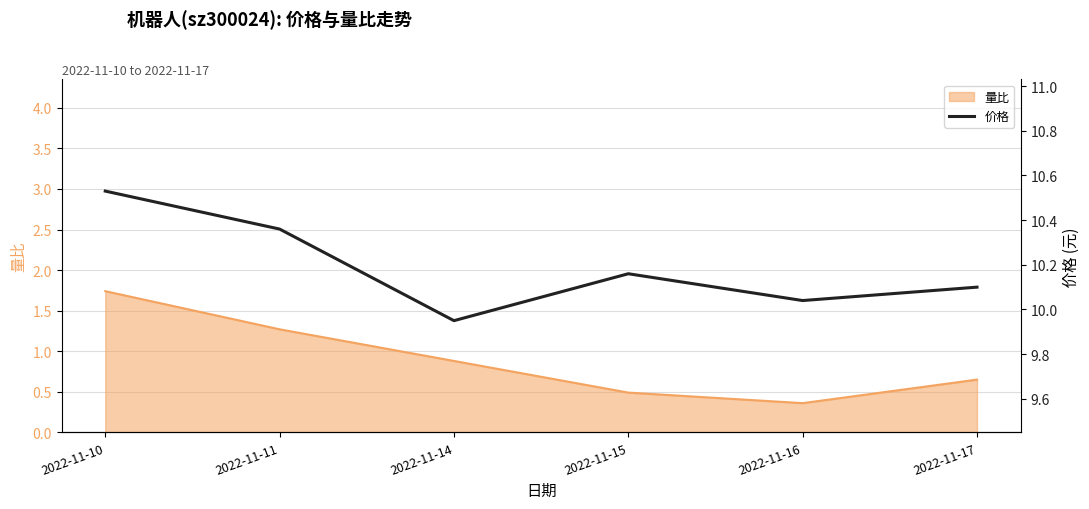

How many data points does each series have?

6